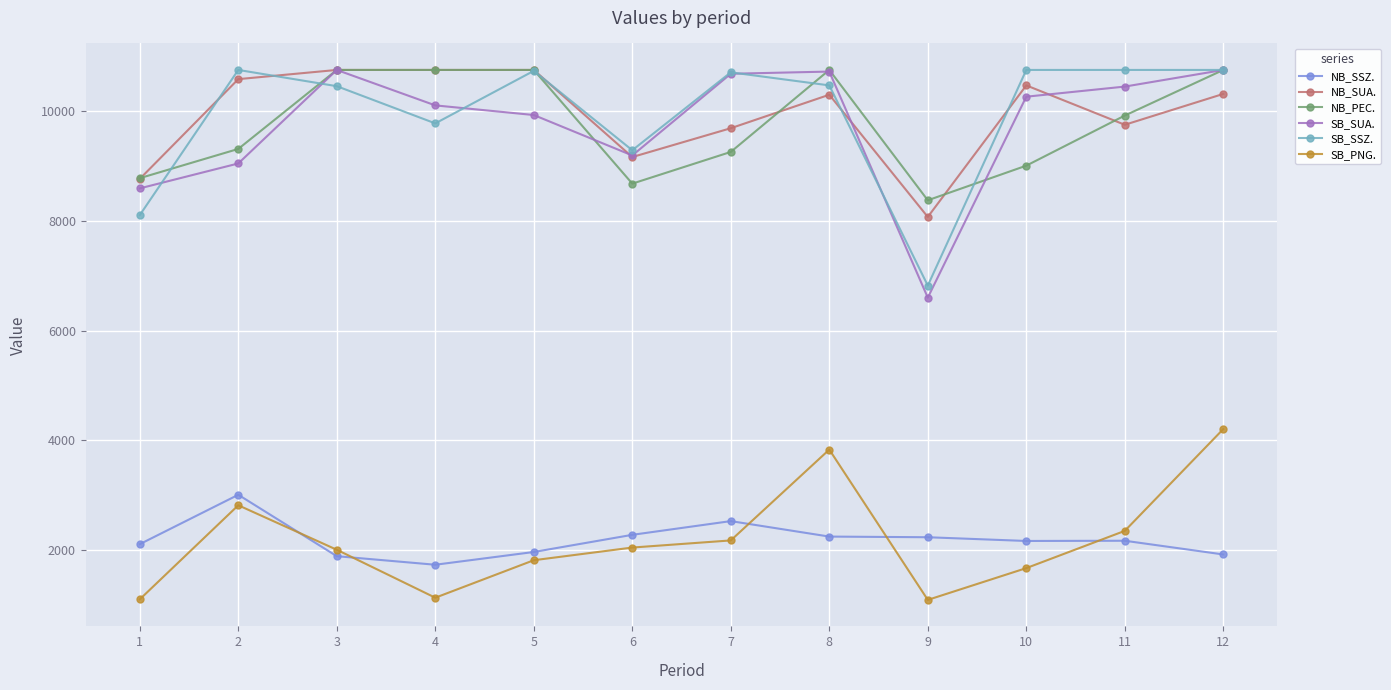

Is the value of SB_PNG. at 9 greater than the value of NB_PEC. at 12?

No